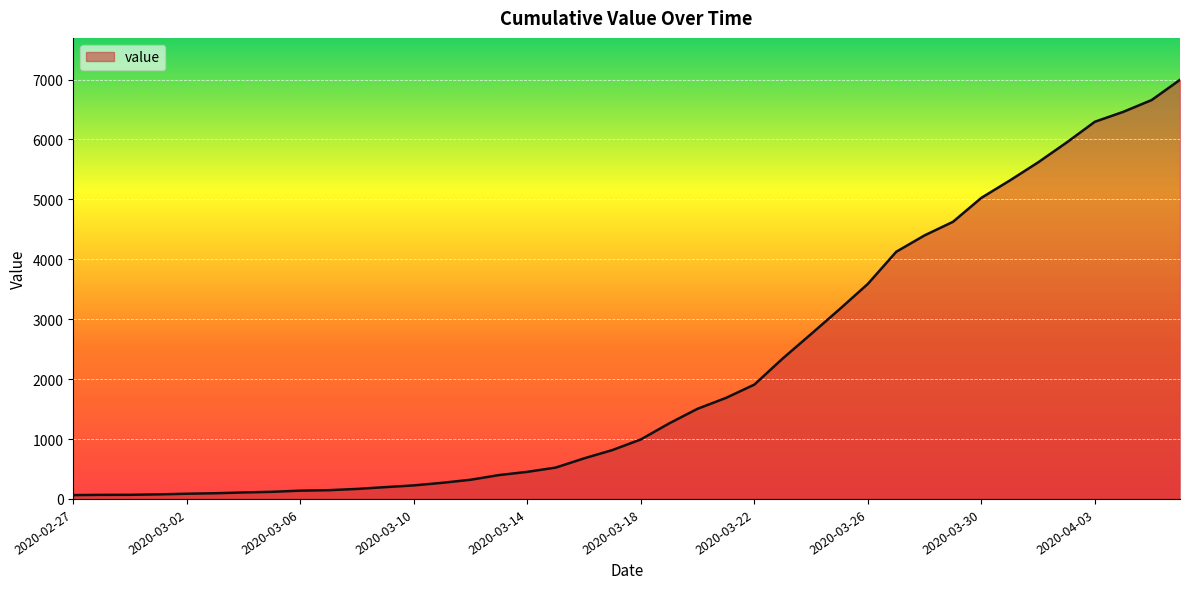

How many series are shown in this chart?

1